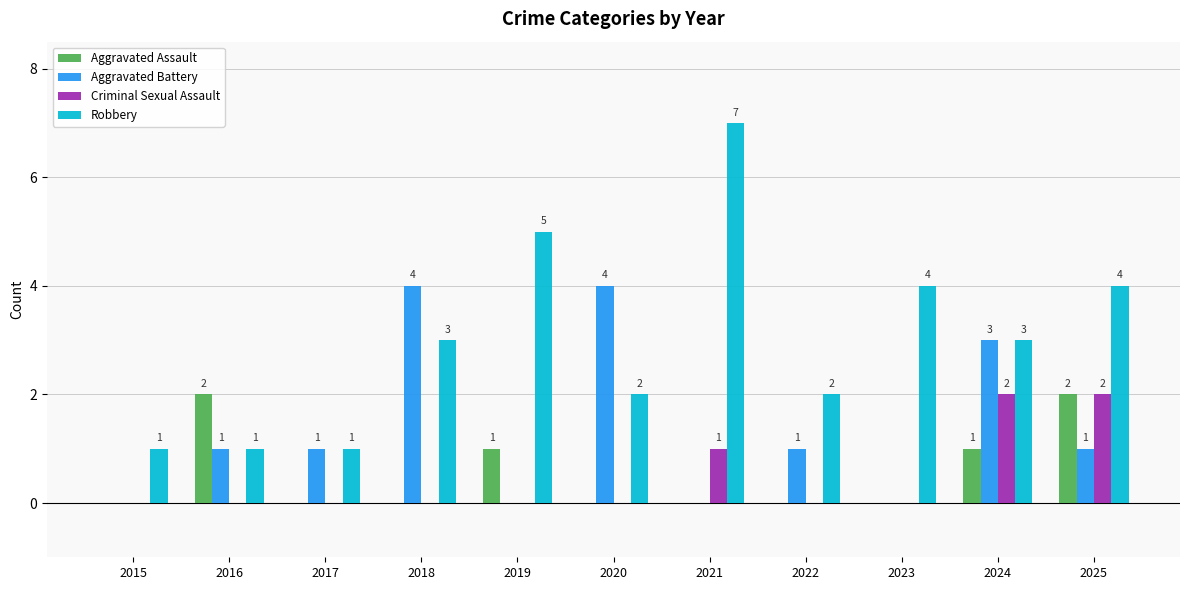

What is the maximum value shown in the chart?

7